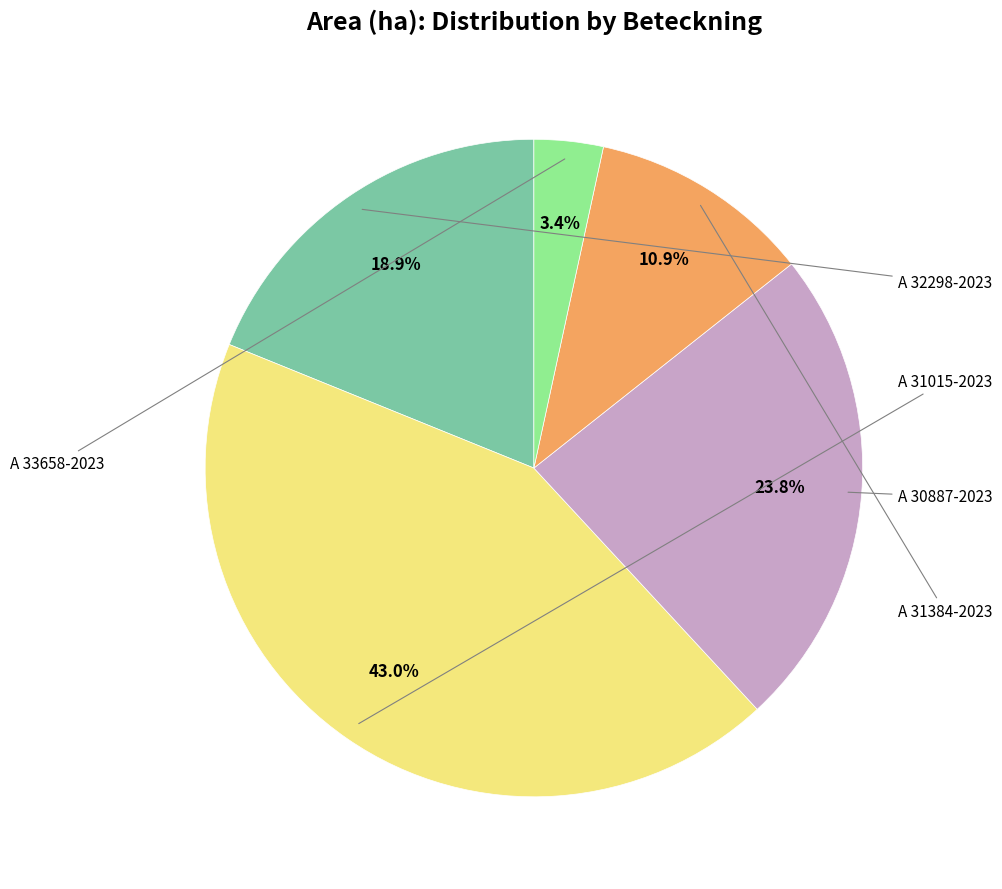

Is there any slice that represents more than half of the pie?

No